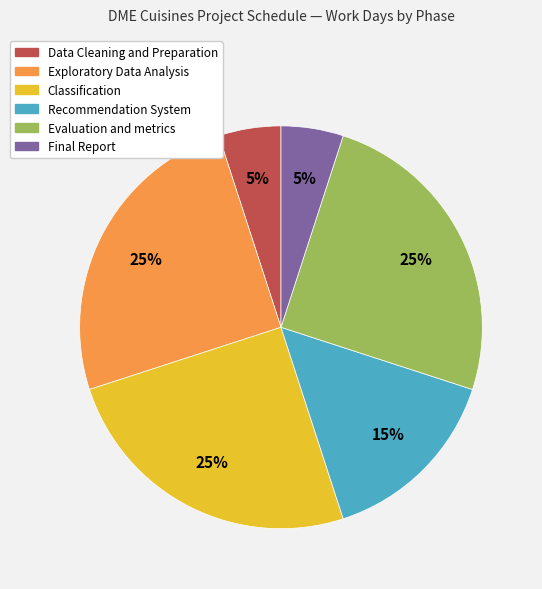

Between Final Report and Recommendation System, which is larger?

Recommendation System